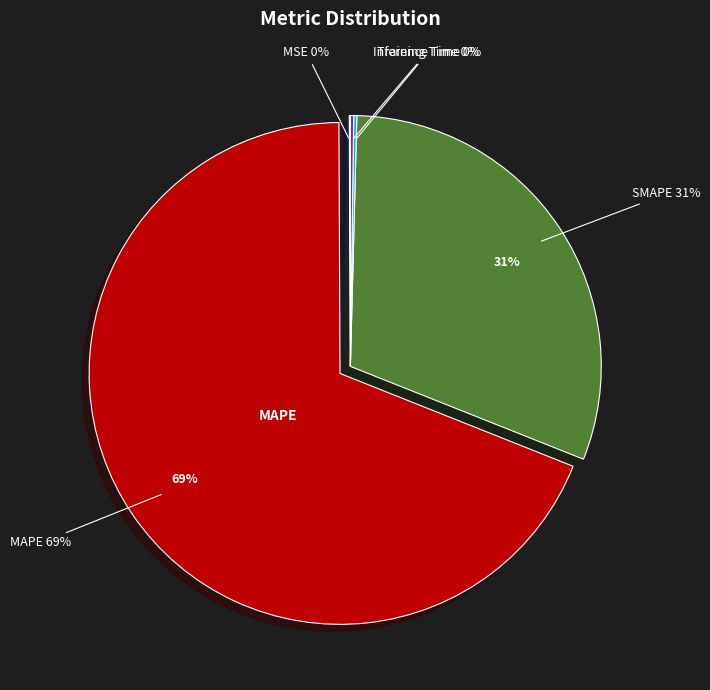

Combined, do Inference Time and Training Time account for over 50%?

No